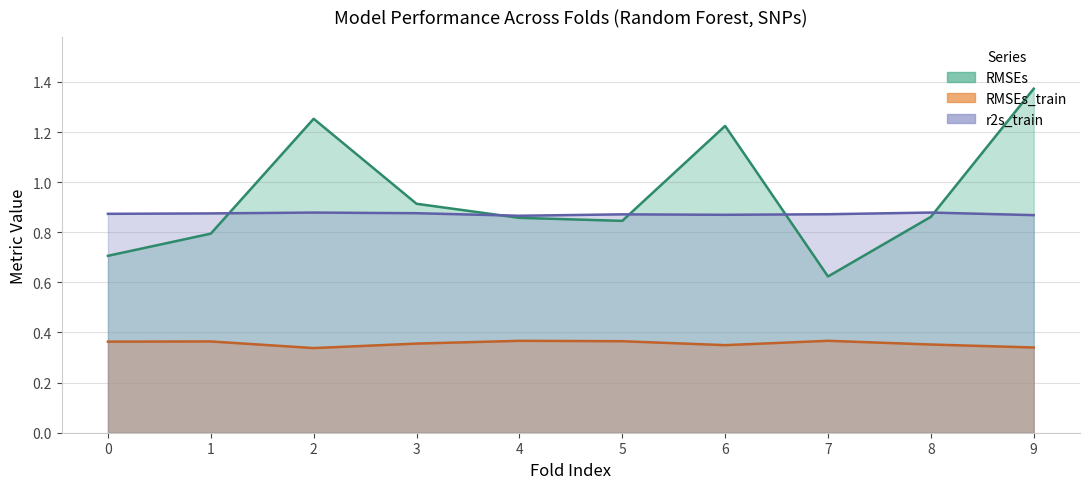

Reading left to right, transcribe all the data shown in this chart.

RMSEs: 0=0.7	1=0.8	2=1.3	3=0.9	4=0.9	5=0.8	6=1.2	7=0.6	8=0.9	9=1.4
RMSEs_train: 0=0.4	1=0.4	2=0.3	3=0.4	4=0.4	5=0.4	6=0.3	7=0.4	8=0.4	9=0.3
r2s_train: 0=0.9	1=0.9	2=0.9	3=0.9	4=0.9	5=0.9	6=0.9	7=0.9	8=0.9	9=0.9